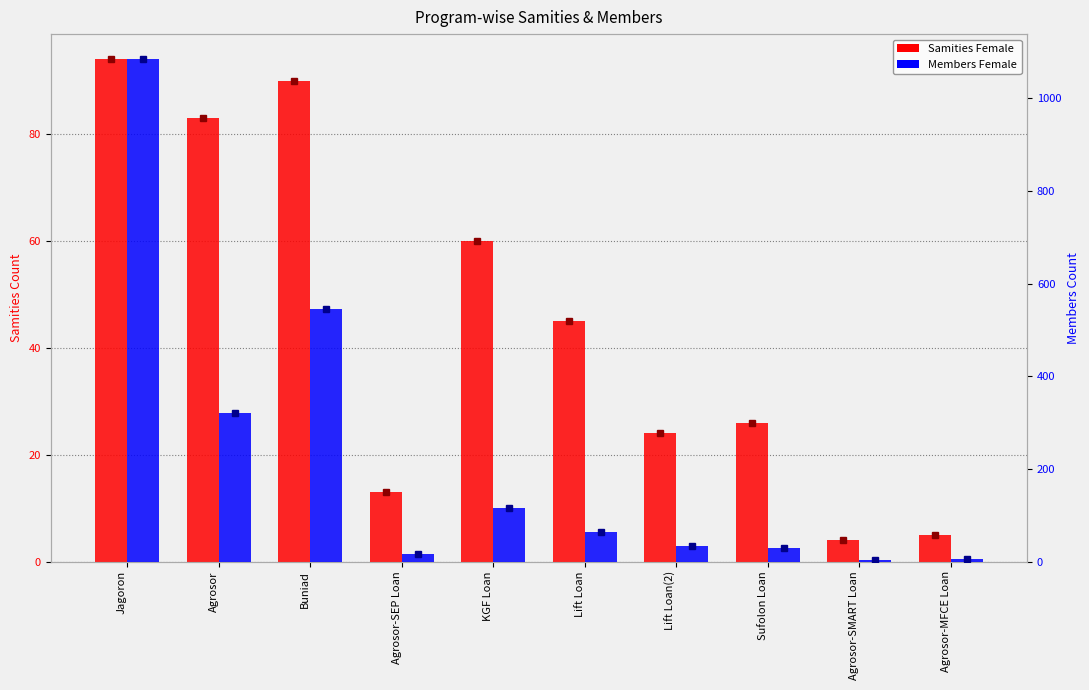

What position from the right is Jagoron?

10